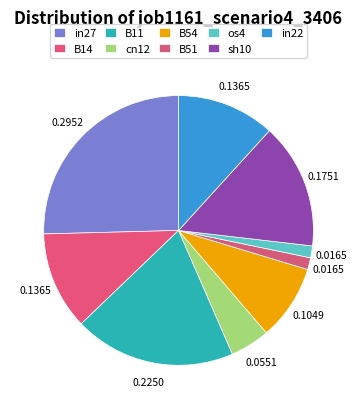

How many slices are in this pie chart?

9